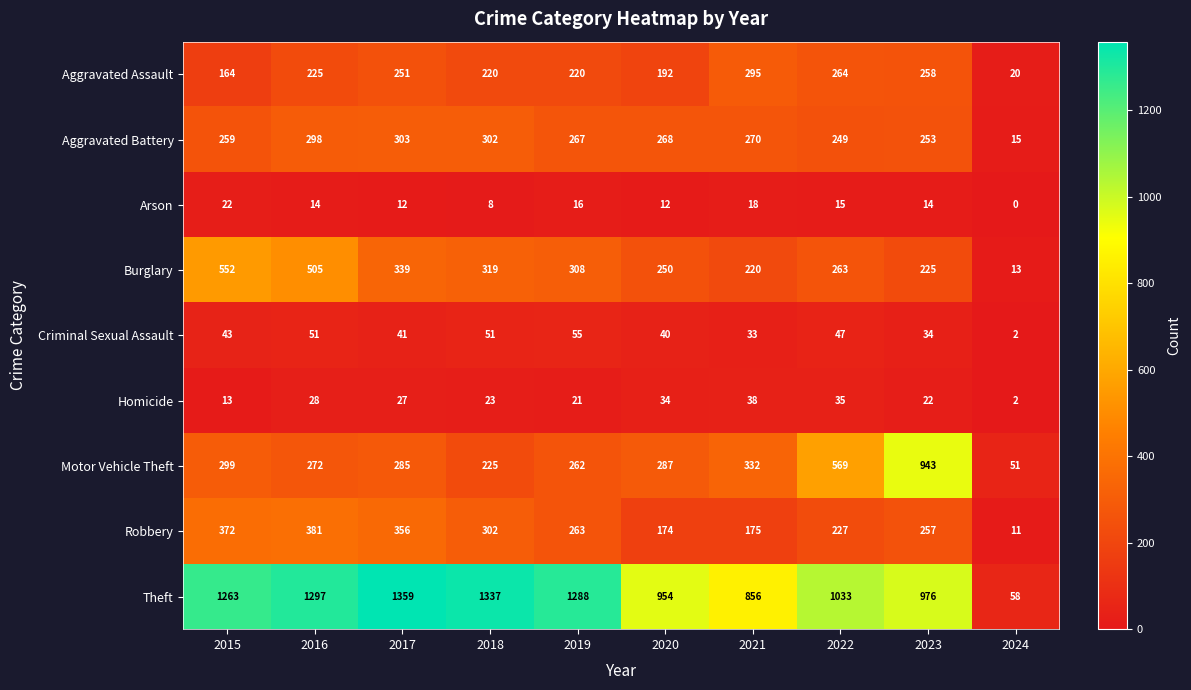

At which category is the sum across all series the highest?

2016